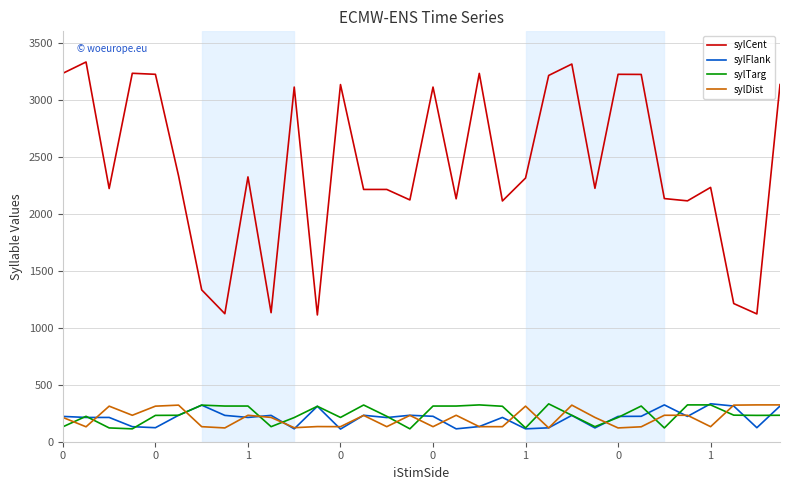

How many lines are shown in the chart?

4